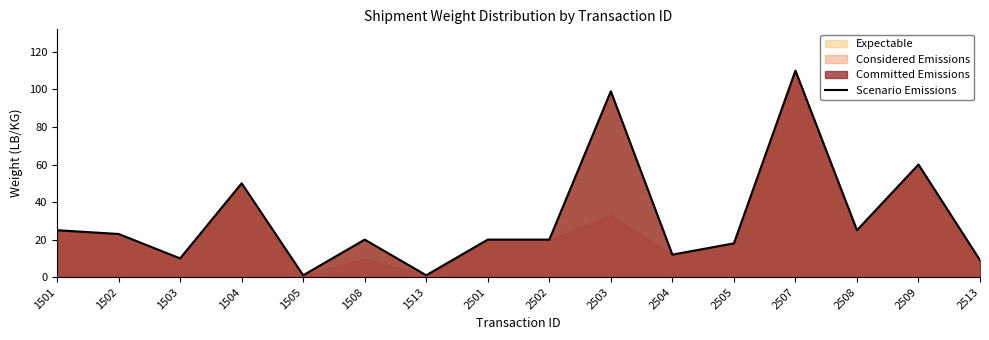

The value at 1502 is 34. True or false?

False